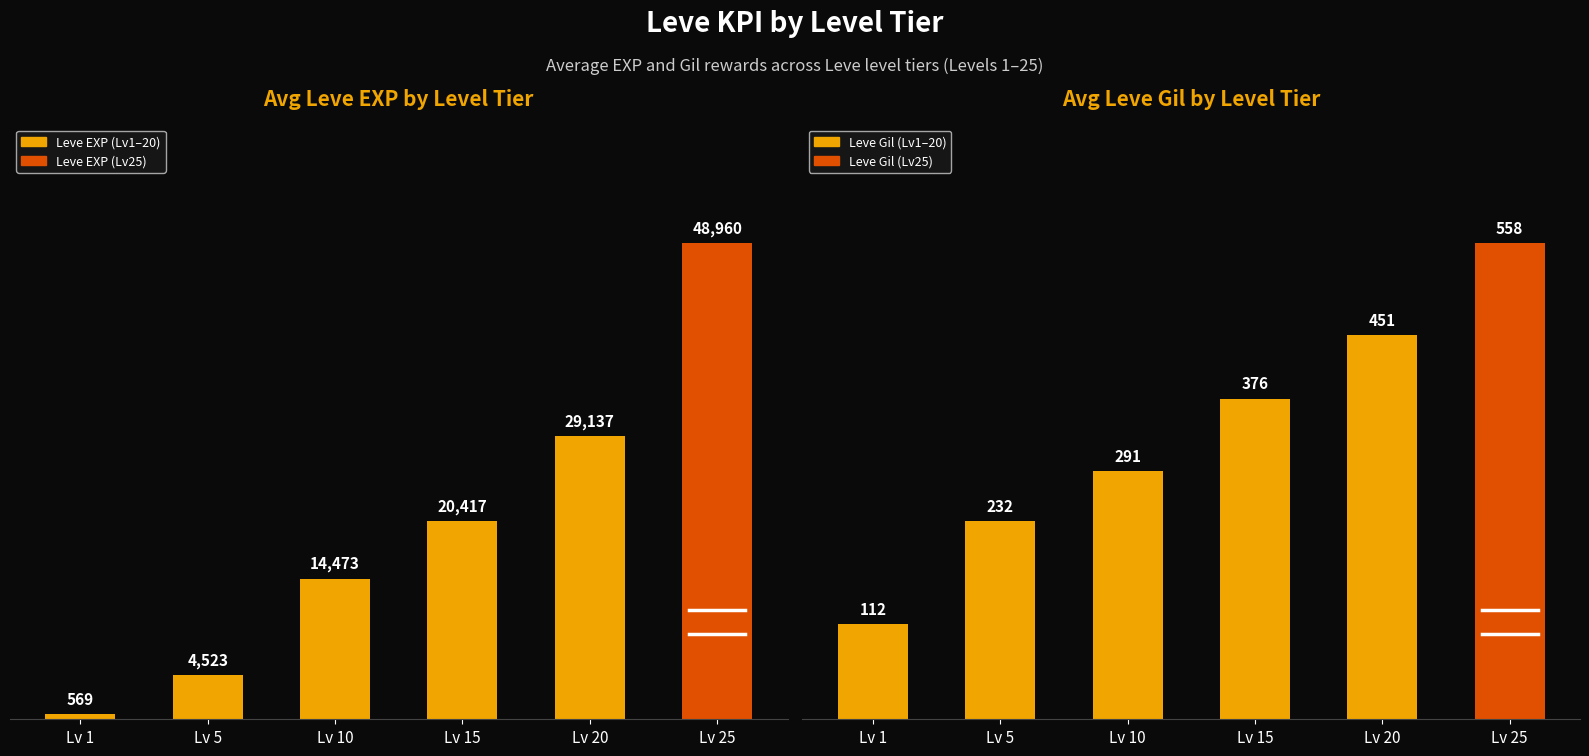

List the labels in order of Avg Leve Gil value, largest first.

Lv 25, Lv 20, Lv 15, Lv 10, Lv 5, Lv 1